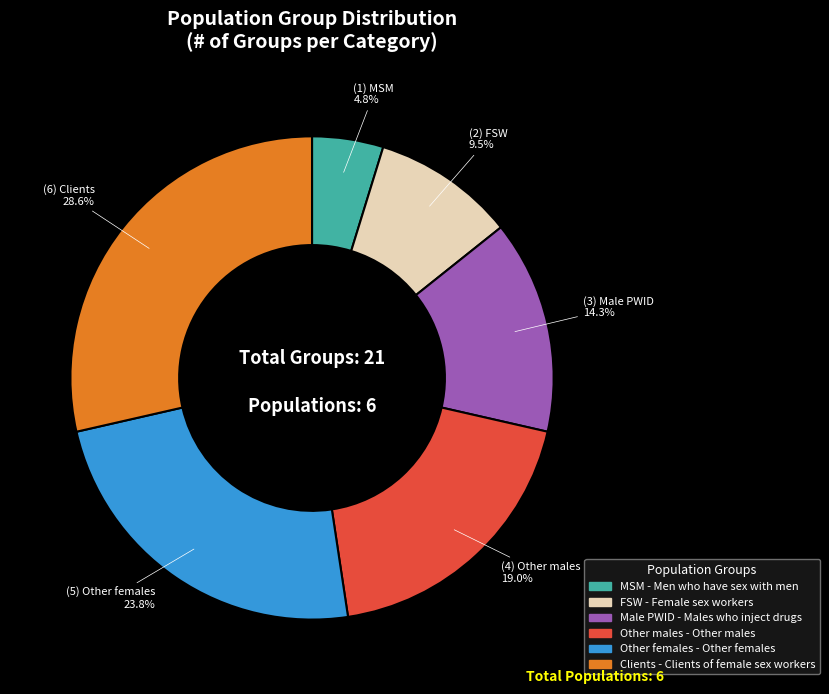

Does any single category account for the majority?

No